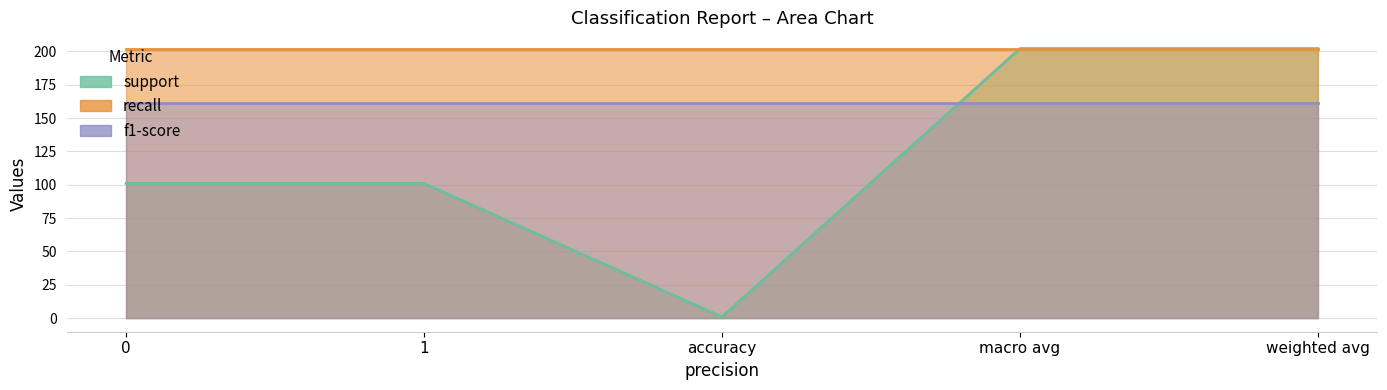

The value of f1-score at 1 is 2. True or false?

False